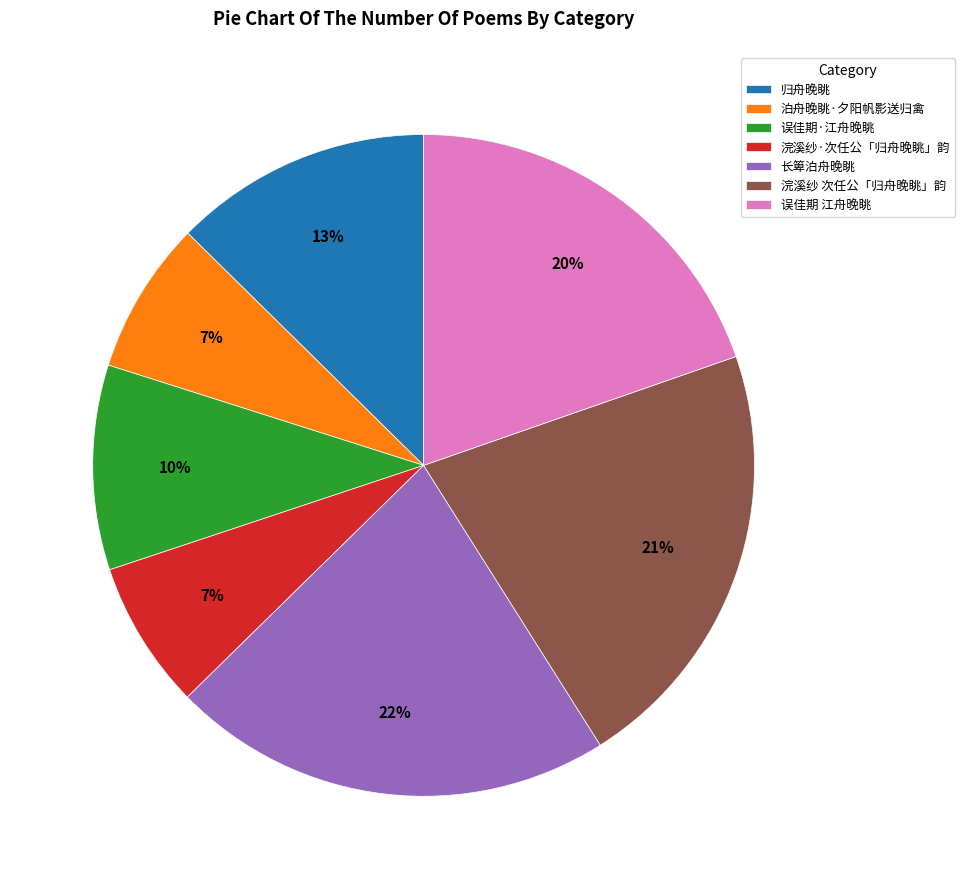

Does 浣溪纱 次任公「归舟晚眺」韵 represent more than half of the total?

No